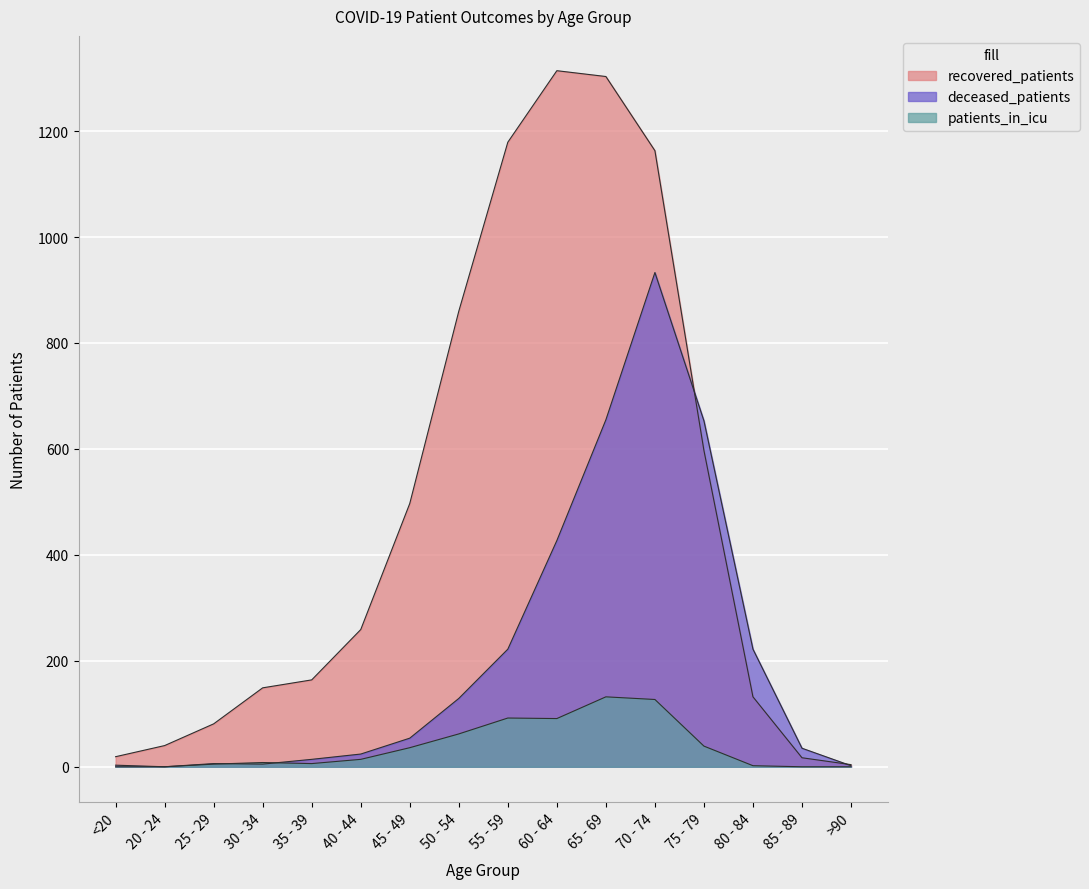

List the labels in order of patients_in_icu value, smallest first.

<20, 20 - 24, 85 - 89, >90, 80 - 84, 25 - 29, 35 - 39, 30 - 34, 40 - 44, 45 - 49, 75 - 79, 50 - 54, 60 - 64, 55 - 59, 70 - 74, 65 - 69